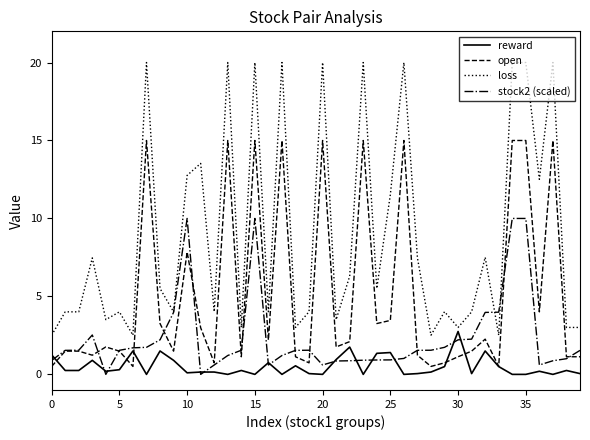

What is the maximum value for open?

15.0